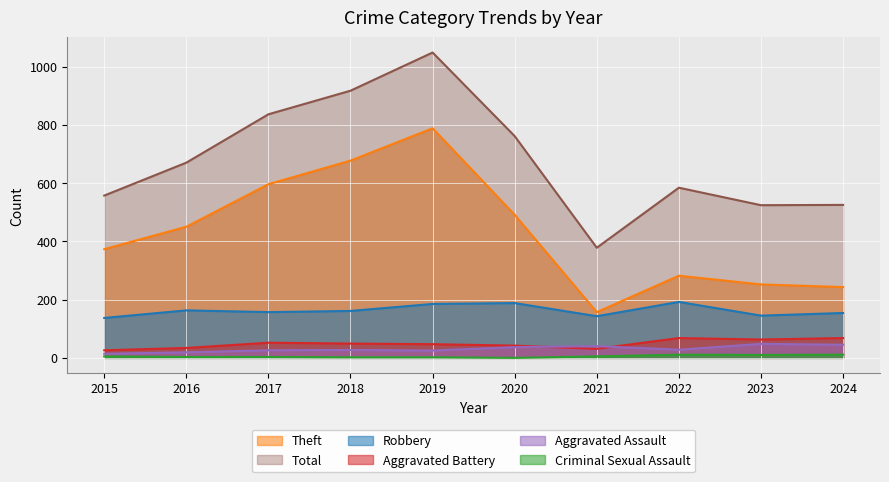

True or false: Aggravated Battery and Criminal Sexual Assault cross at least once.

False